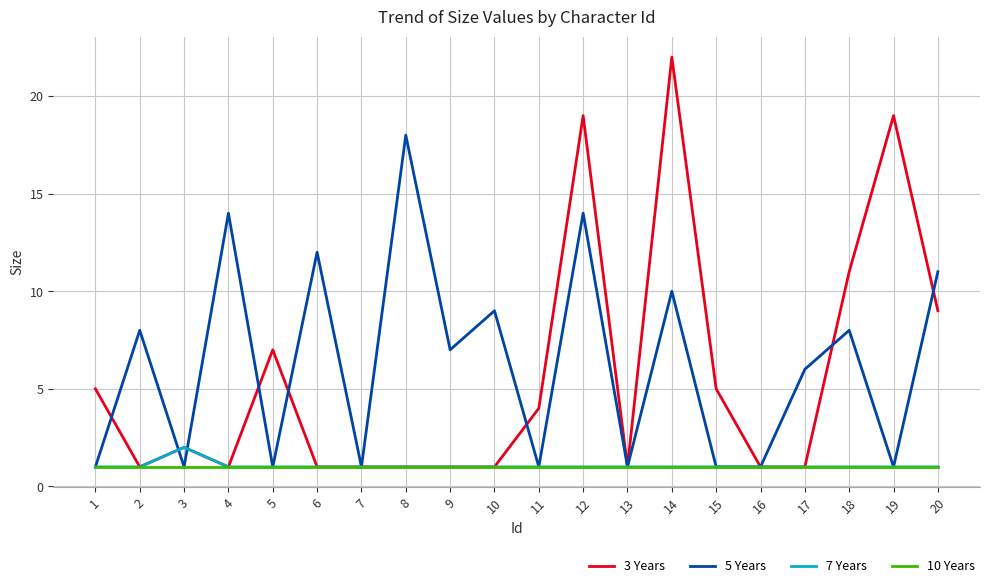

Where is 5 Years nearest to the value 9?

10